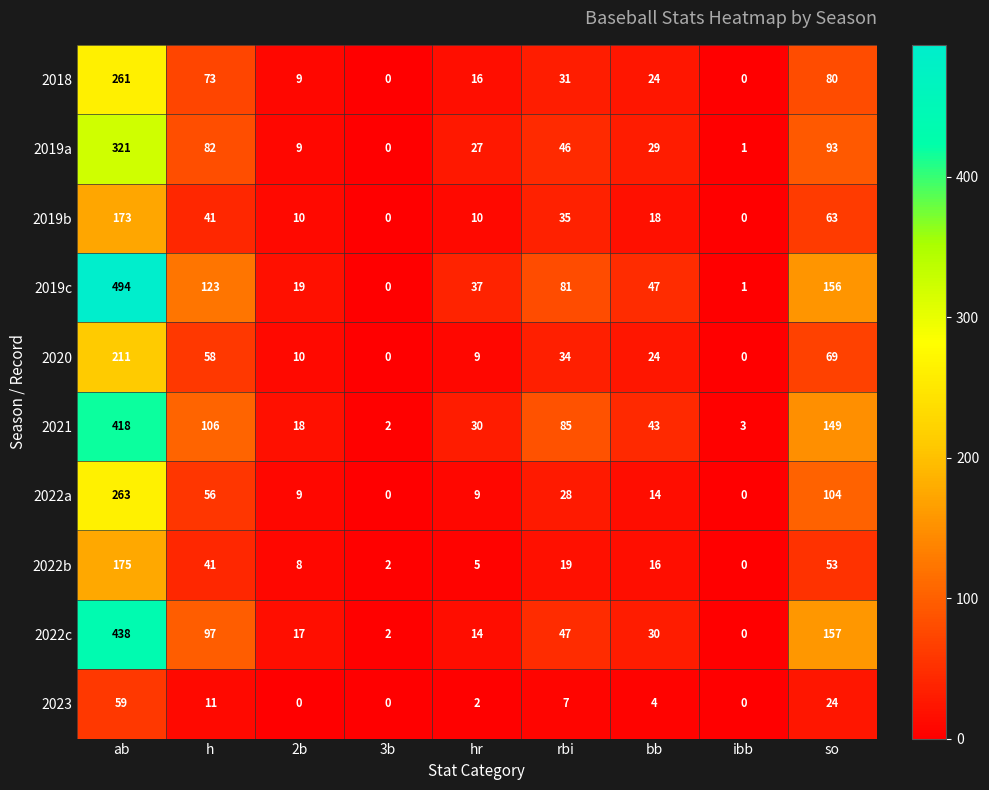

How many values in 2020 are above zero?

7